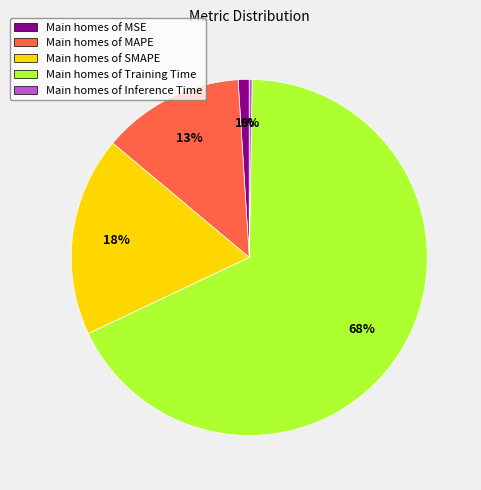

Do Main homes of MSE and Main homes of Training Time together represent more than half of the pie?

Yes